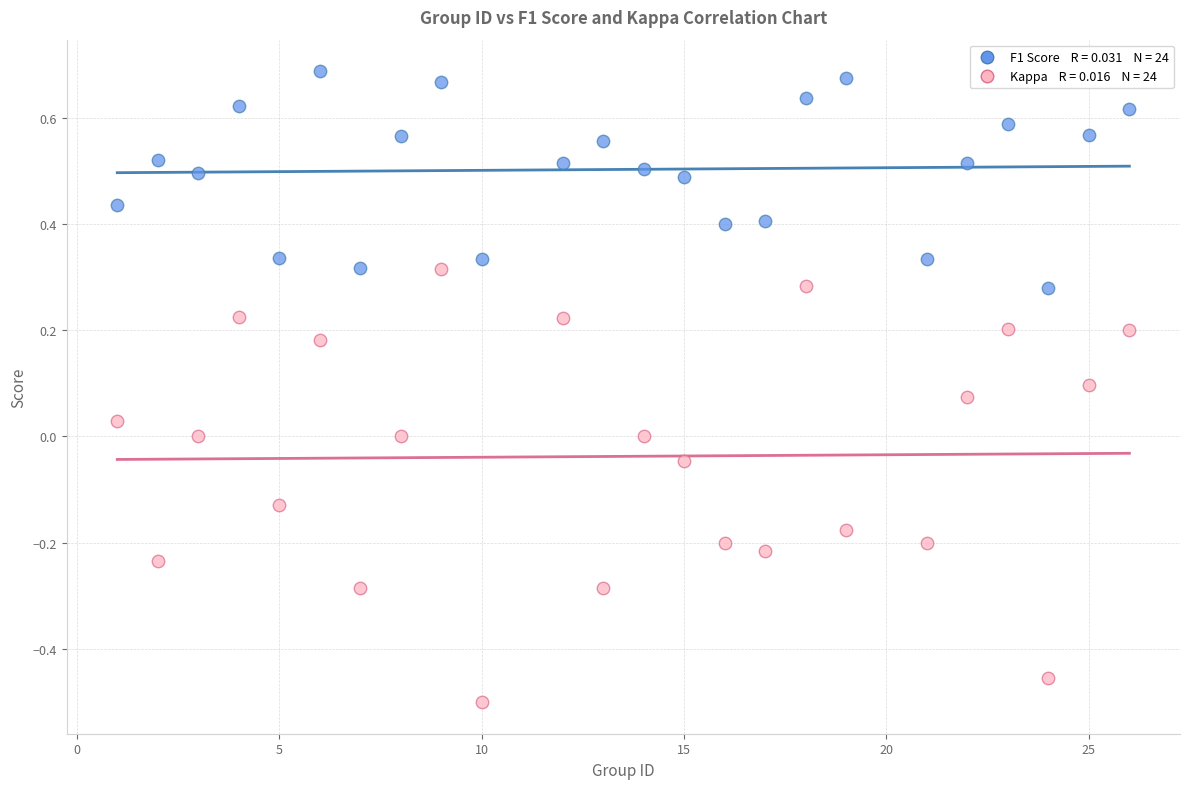

Across all data points, what is the range of Y values (max minus min)?

1.2